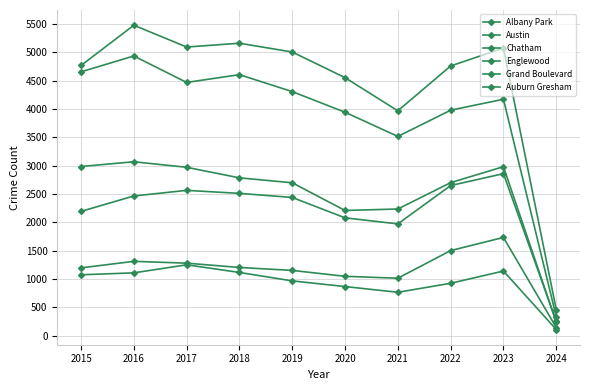

Which series has the widest spread of values?

Austin